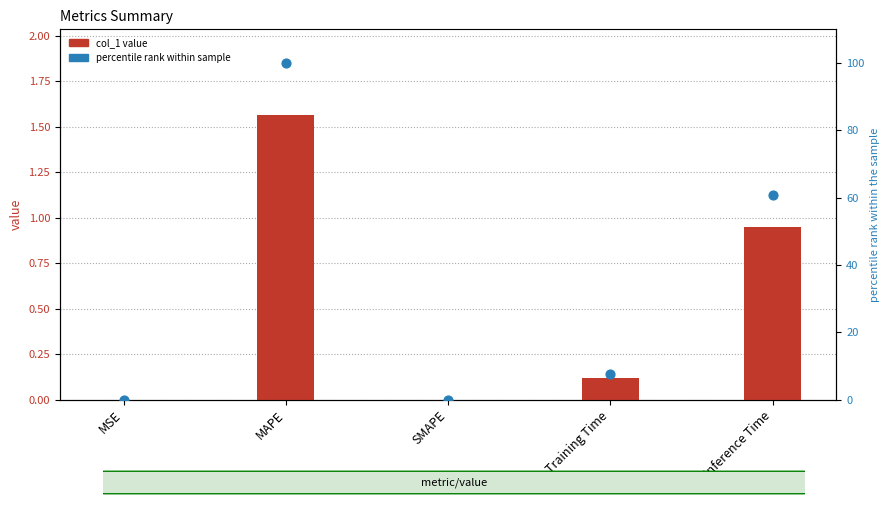

What are all the series names shown in the legend?

col_1, percentile rank within sample